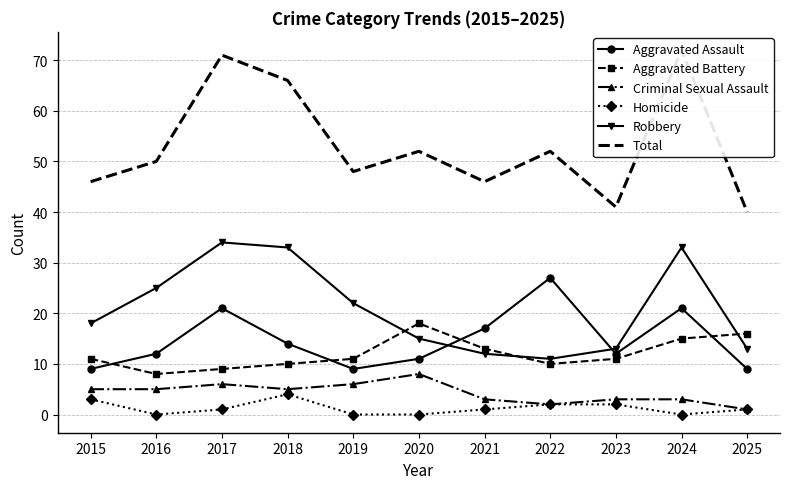

How many data points in Total are less than 50?

5